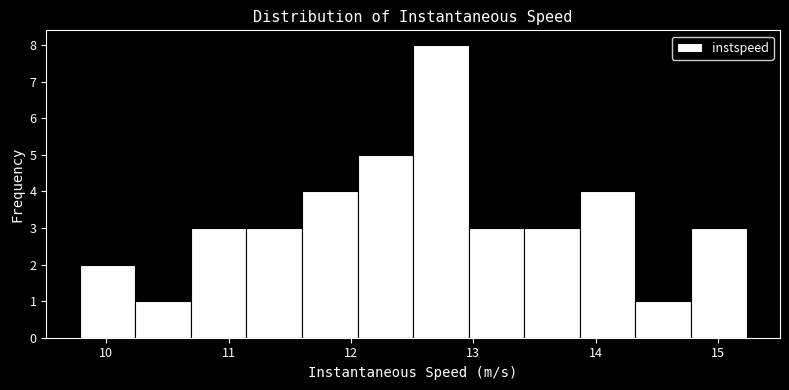

Reading left to right, list every bar in this chart as the range it spans on the x-axis followed by its height. Neither the bar edges nor the heights are printed on the chart, so give them approximately, as read against the axes.

9.8 to 10.2: 2
10.2 to 10.7: 1
10.7 to 11.1: 3
11.1 to 11.6: 3
11.6 to 12.1: 4
12.1 to 12.5: 5
12.5 to 13.0: 8
13.0 to 13.4: 3
13.4 to 13.9: 3
13.9 to 14.3: 4
14.3 to 14.8: 1
14.8 to 15.2: 3